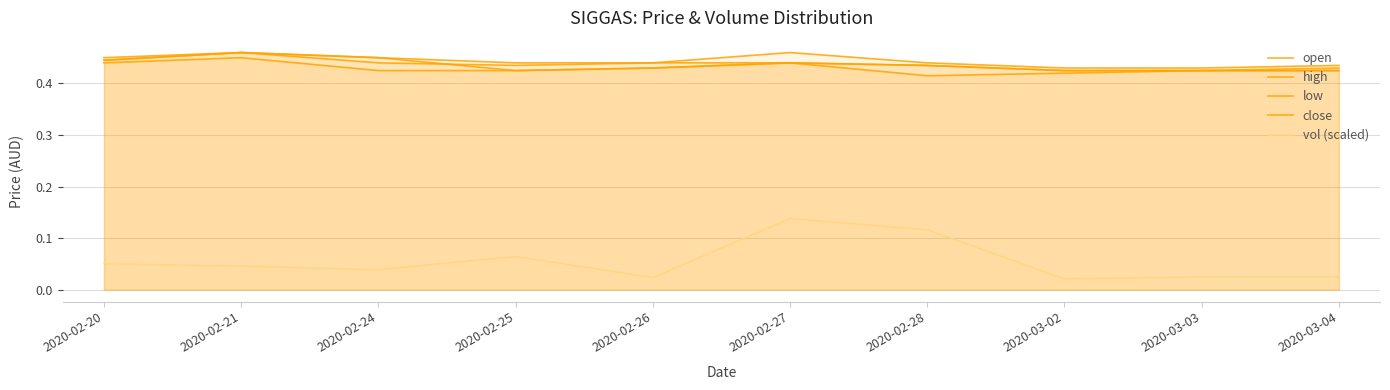

The value of open at 2020-02-28 is 0.7. True or false?

False